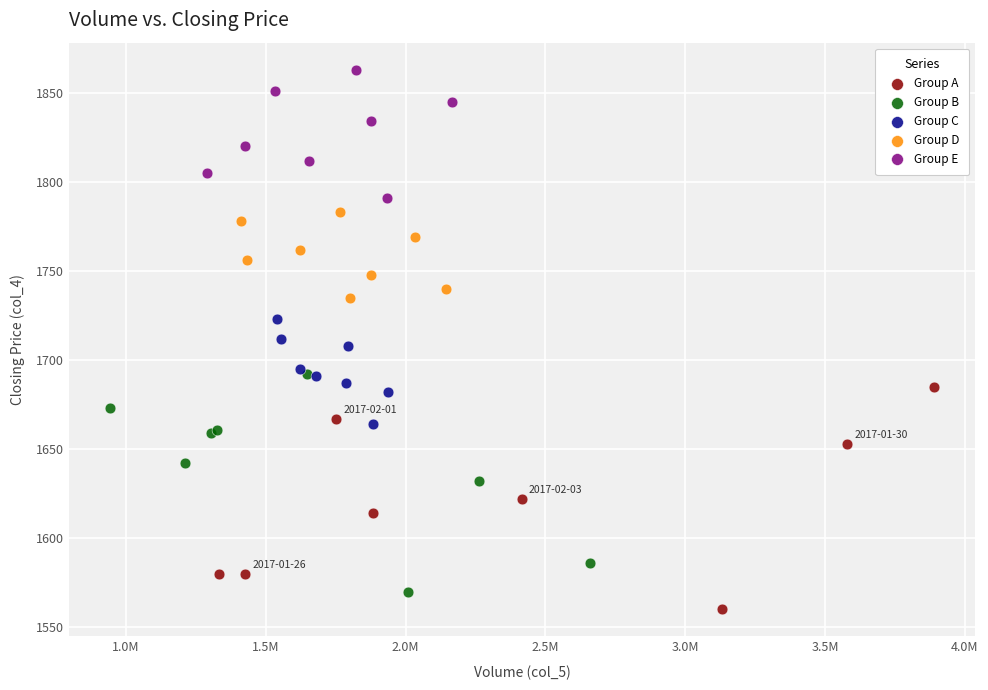

Which series contains the highest Y value?

Group E